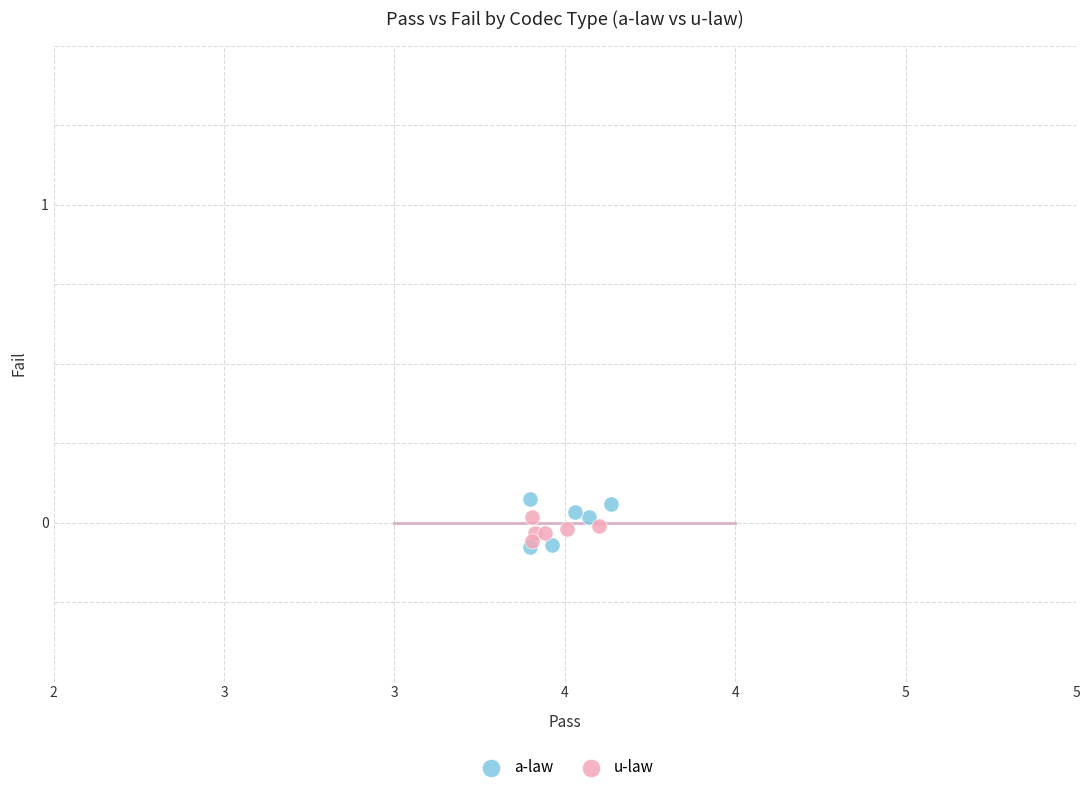

What are all the series names shown in the legend?

a-law, u-law